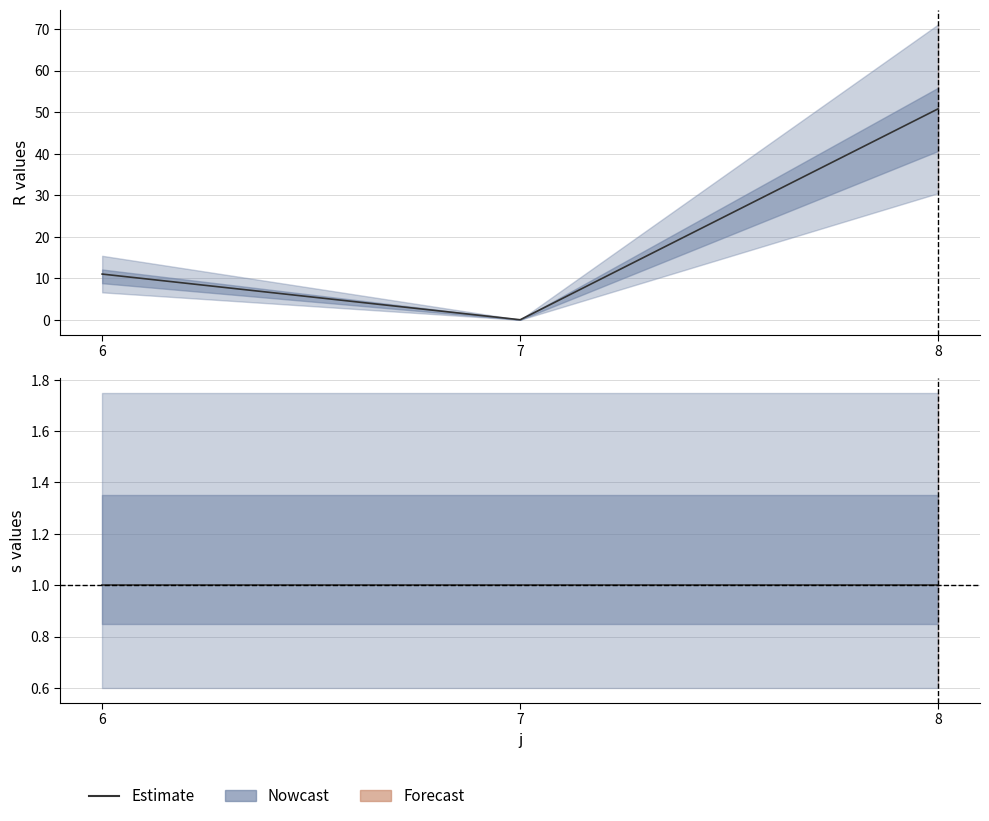

Where is the data nearest to the value 25?

6